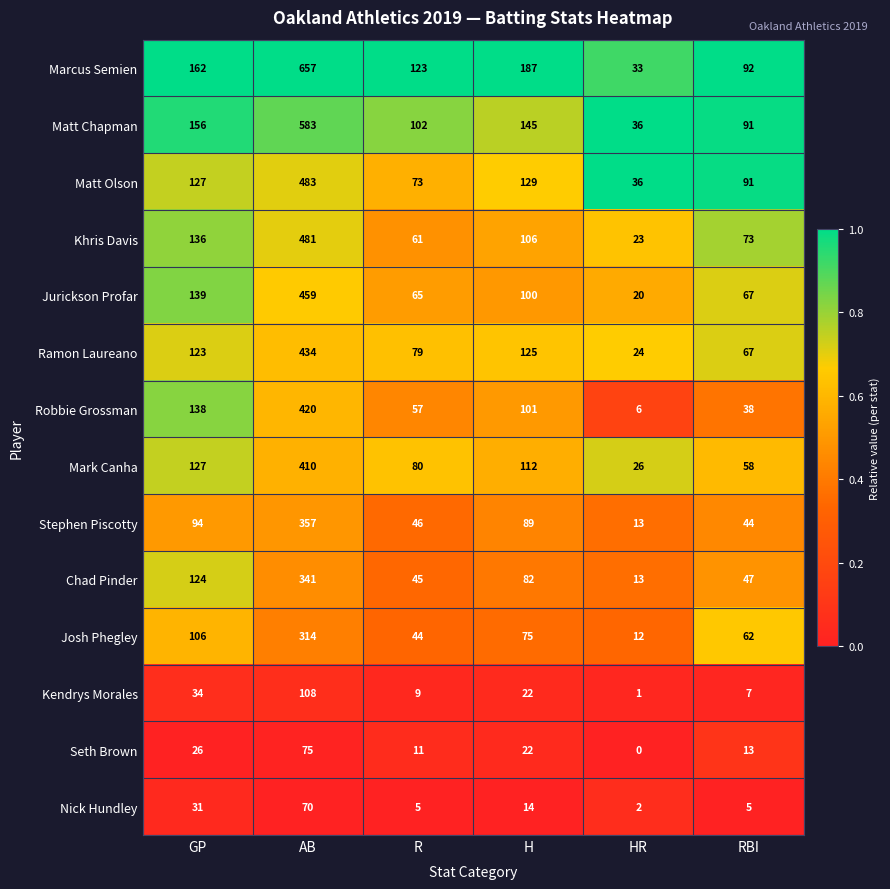

Which category has the lowest value across all series?

HR